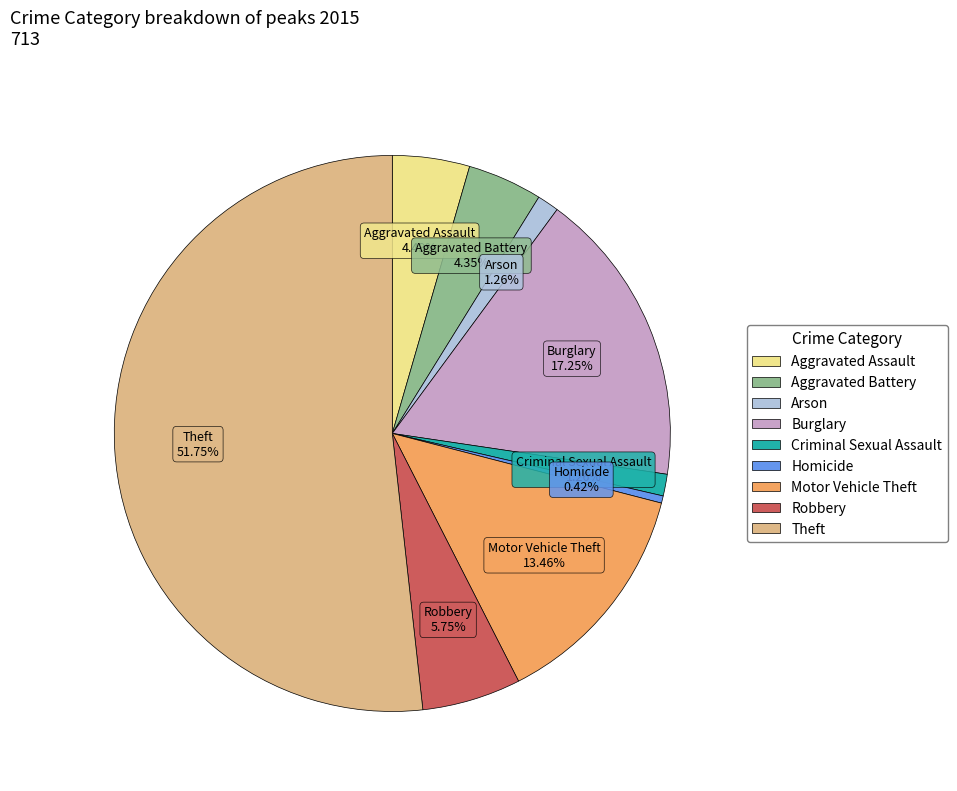

Between Motor Vehicle Theft and Burglary, which is larger?

Burglary